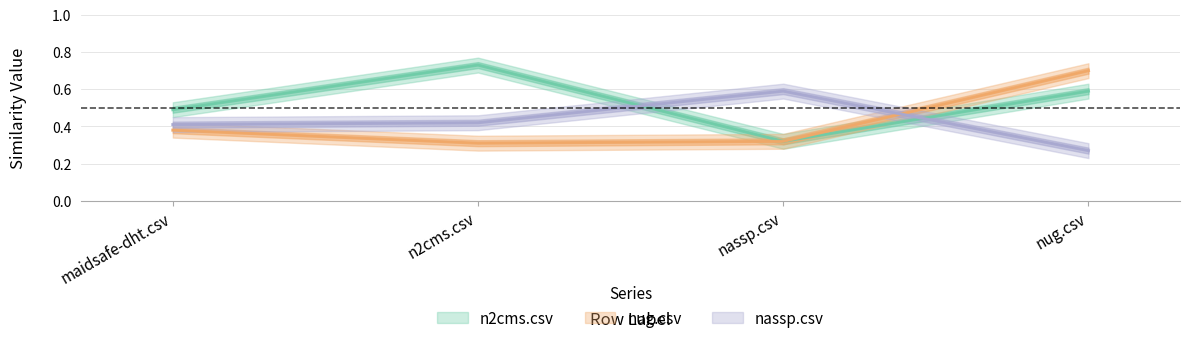

How many series are shown in this chart?

3